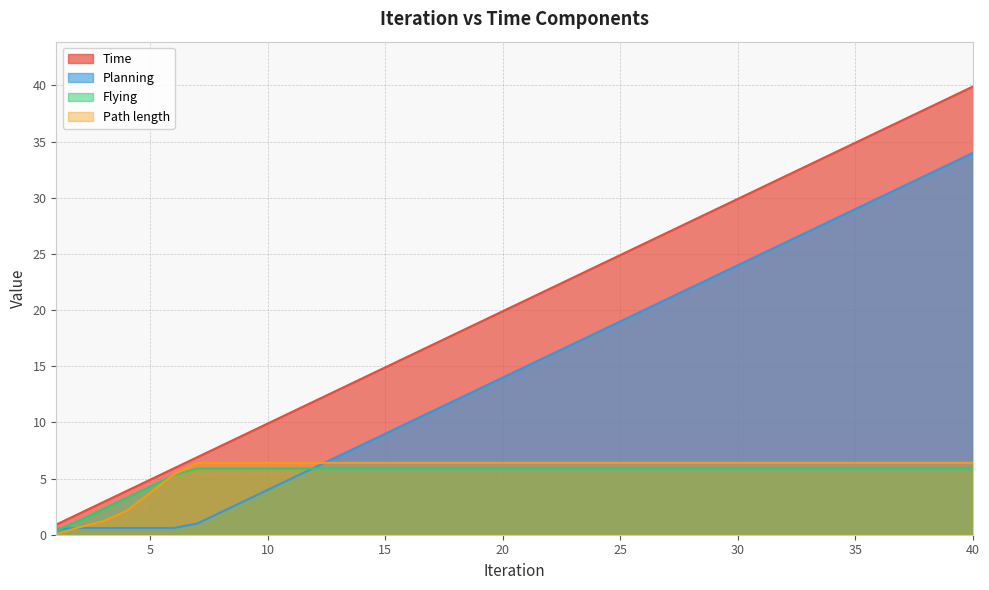

List the series in order of their peak value, lowest first.

Flying, Path length, Planning, Time